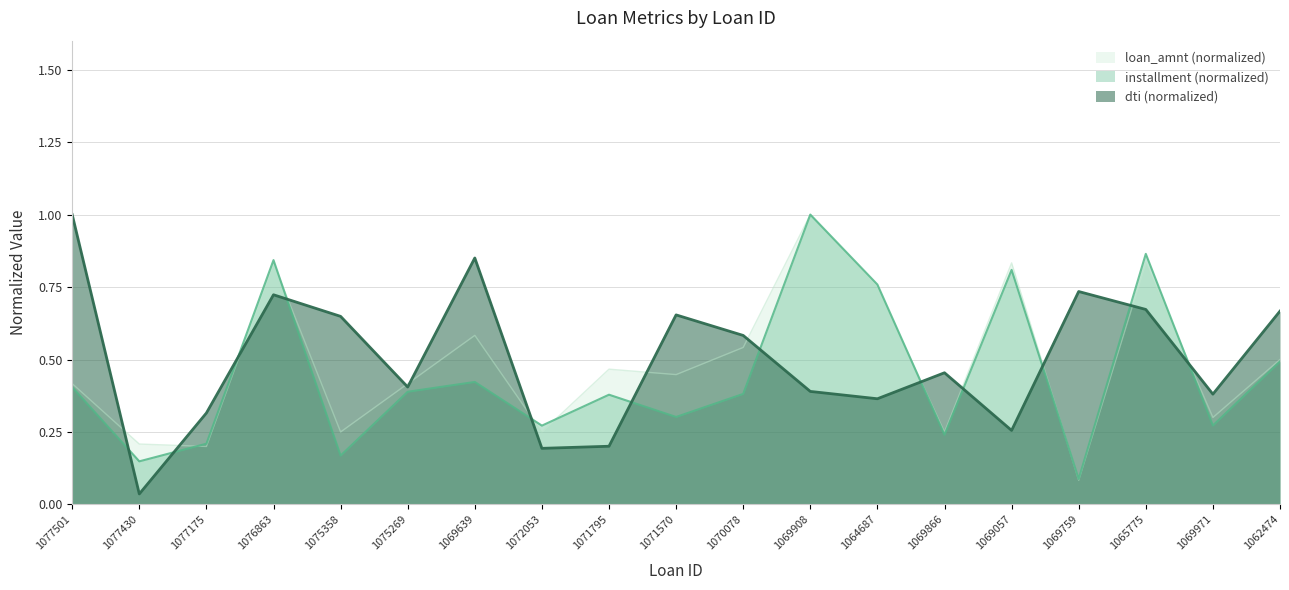

Between 1070078 and 1076863, which is larger?

1076863